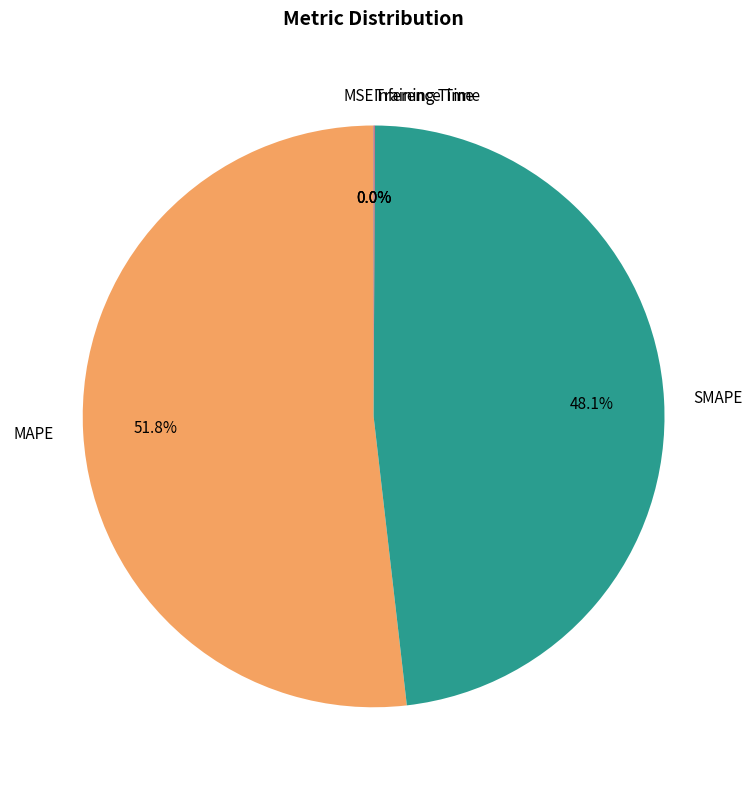

Which slice is the largest?

MAPE